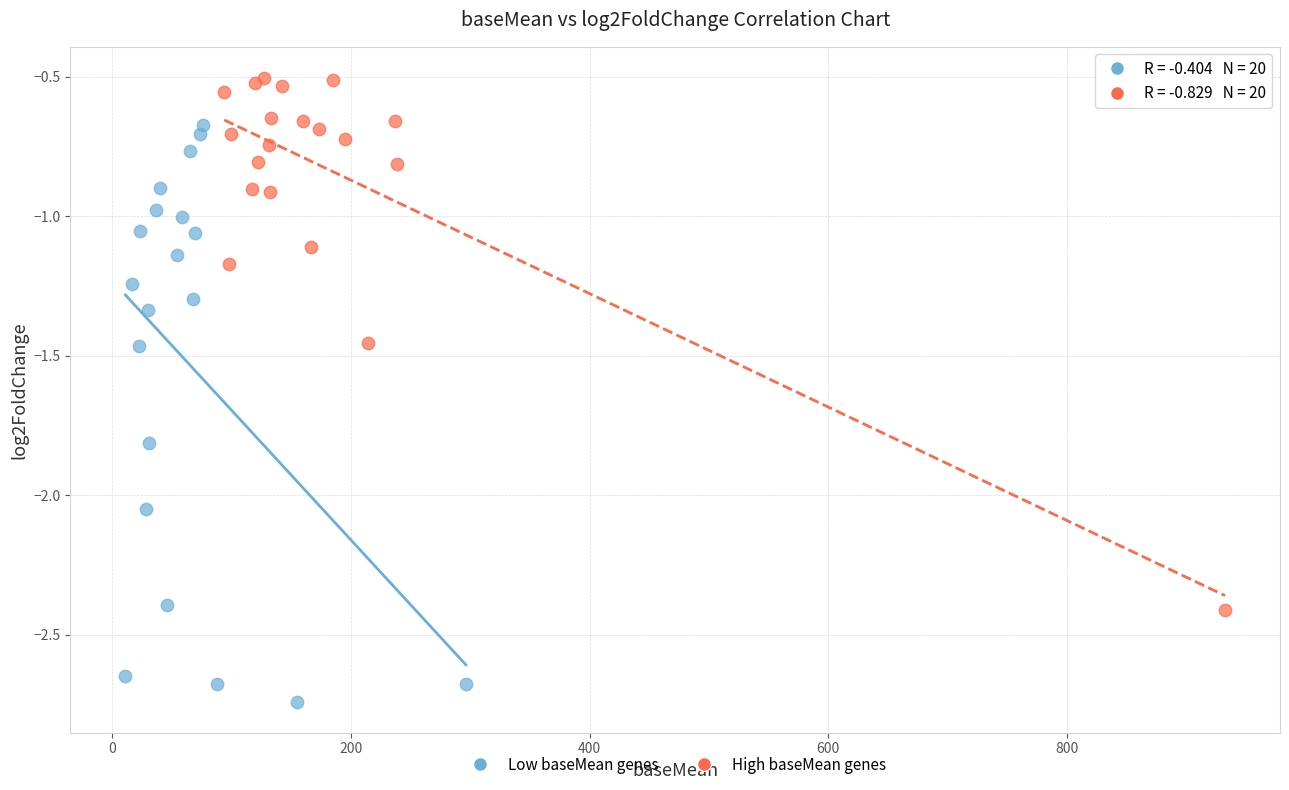

Which series reaches the maximum Y coordinate?

High baseMean genes